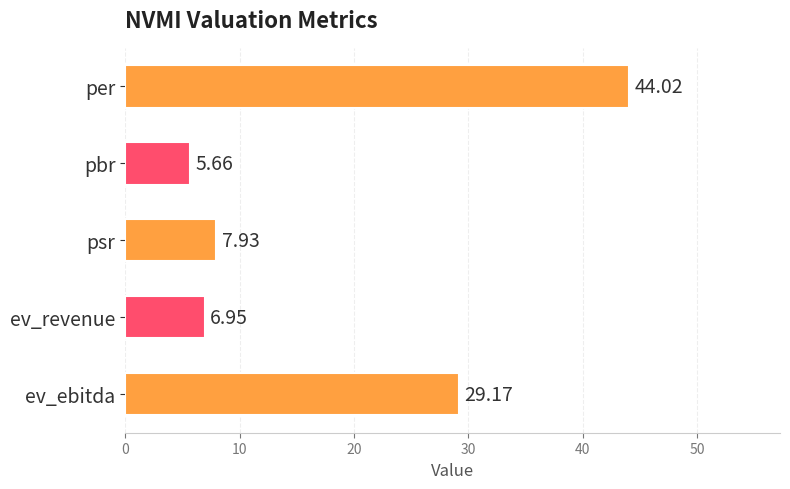

Approximately how many times larger is the value at pbr compared to ev_revenue?

0.8